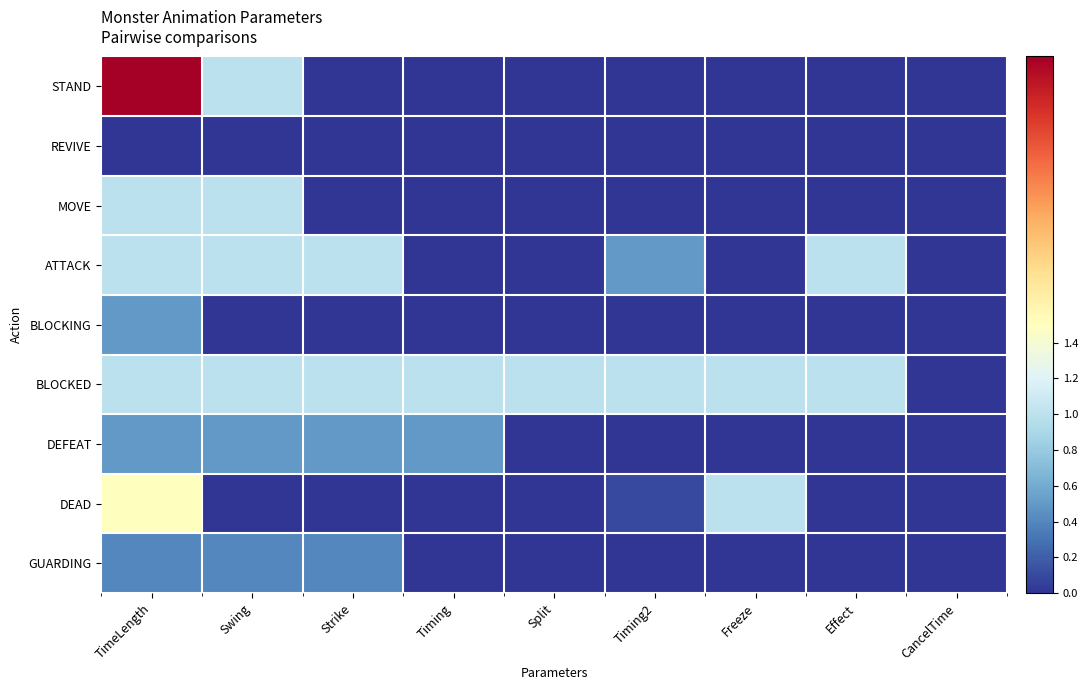

Reading left to right, transcribe all the data shown in this chart.

STAND: TimeLength=3.0	Swing=1.0	Strike=0.0	Timing=0.0	Split=0.0	Timing2=0.0	Freeze=0.0	Effect=0.0	CancelTime=0.0
REVIVE: TimeLength=0.0	Swing=0.0	Strike=0.0	Timing=0.0	Split=0.0	Timing2=0.0	Freeze=0.0	Effect=0.0	CancelTime=0.0
MOVE: TimeLength=1.0	Swing=1.0	Strike=0.0	Timing=0.0	Split=0.0	Timing2=0.0	Freeze=0.0	Effect=0.0	CancelTime=0.0
ATTACK: TimeLength=1.0	Swing=1.0	Strike=1.0	Timing=0.0	Split=0.0	Timing2=0.5	Freeze=0.0	Effect=1.0	CancelTime=0.0
BLOCKING: TimeLength=0.5	Swing=0.0	Strike=0.0	Timing=0.0	Split=0.0	Timing2=0.0	Freeze=0.0	Effect=0.0	CancelTime=0.0
BLOCKED: TimeLength=1.0	Swing=1.0	Strike=1.0	Timing=1.0	Split=1.0	Timing2=1.0	Freeze=1.0	Effect=1.0	CancelTime=0.0
DEFEAT: TimeLength=0.5	Swing=0.5	Strike=0.5	Timing=0.5	Split=0.0	Timing2=0.0	Freeze=0.0	Effect=0.0	CancelTime=0.0
DEAD: TimeLength=1.5	Swing=0.0	Strike=0.0	Timing=0.0	Split=0.0	Timing2=0.1	Freeze=1.0	Effect=0.0	CancelTime=0.0
GUARDING: TimeLength=0.4	Swing=0.4	Strike=0.4	Timing=0.0	Split=0.0	Timing2=0.0	Freeze=0.0	Effect=0.0	CancelTime=0.0